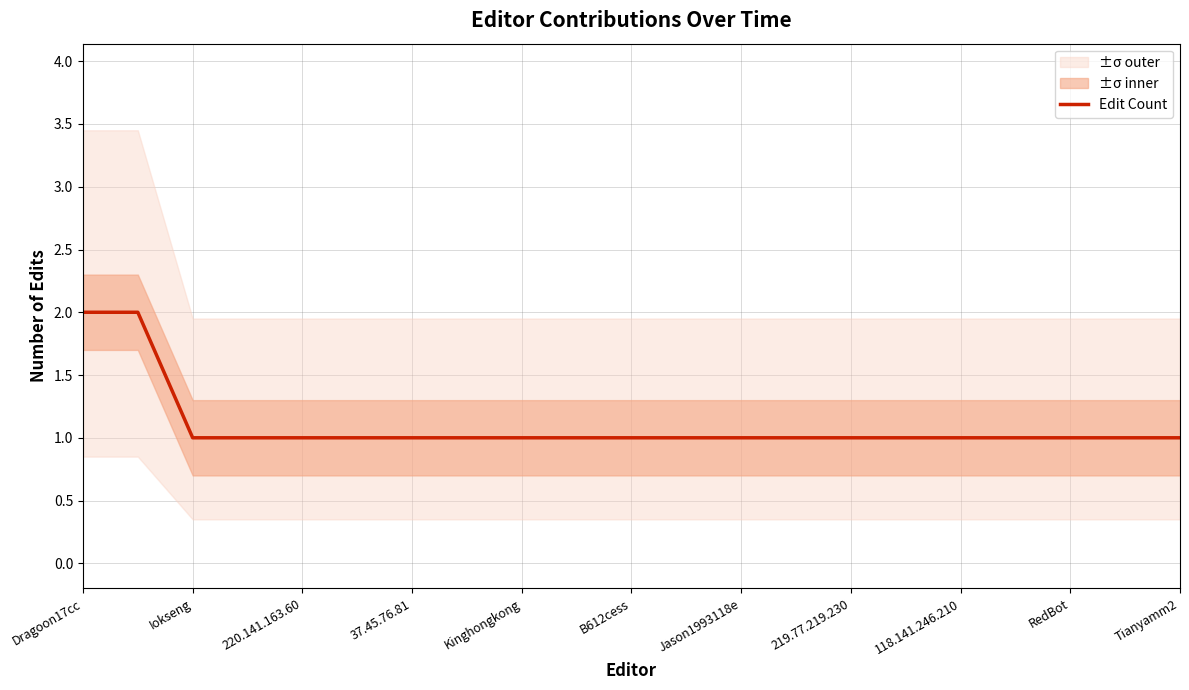

The chart shows a value of 0 at 17. True or false?

False